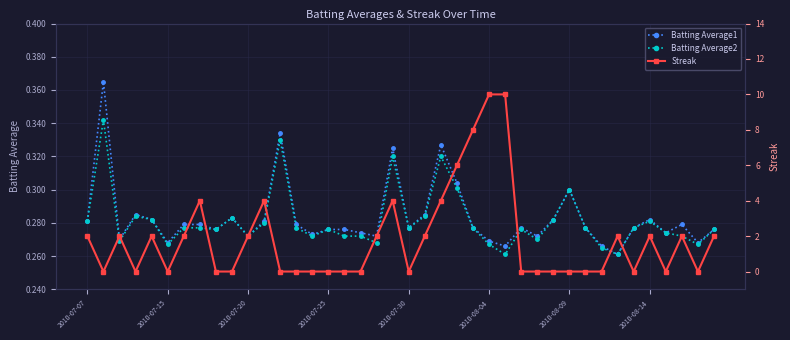

True or false: Batting Average1 and Batting Average2 intersect in this chart.

False